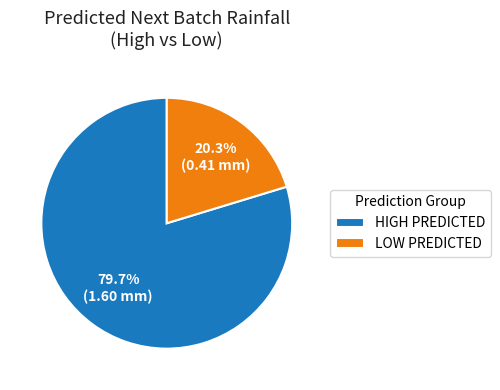

Is HIGH PREDICTED the majority of the pie?

Yes